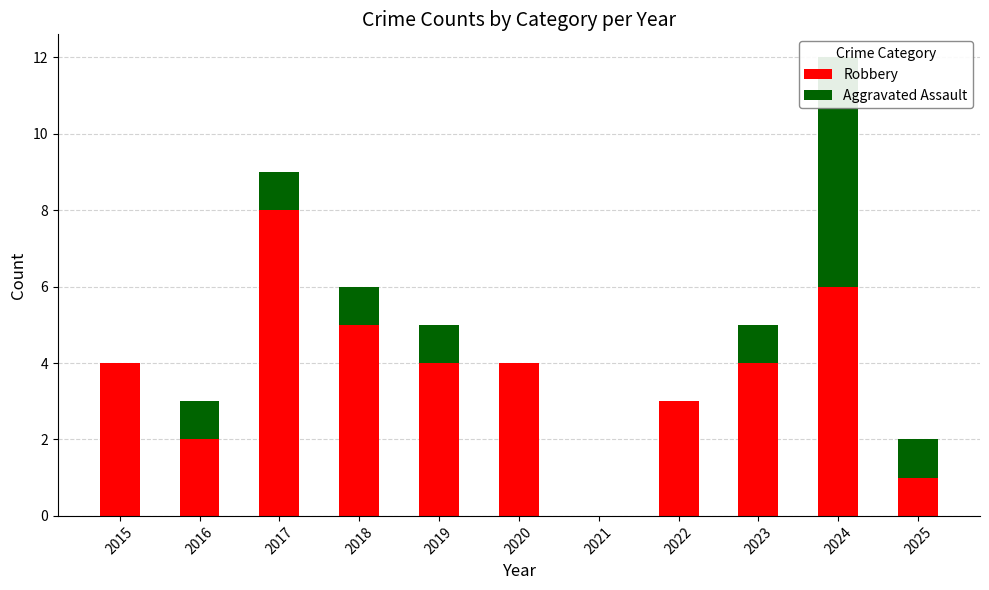

Does the chart contain any negative values?

No